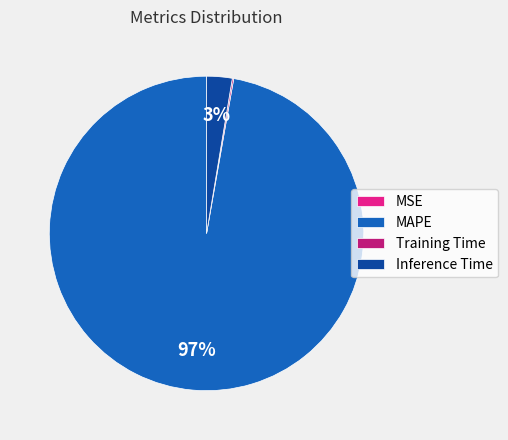

To the nearest percent, what portion does MAPE represent?

97%